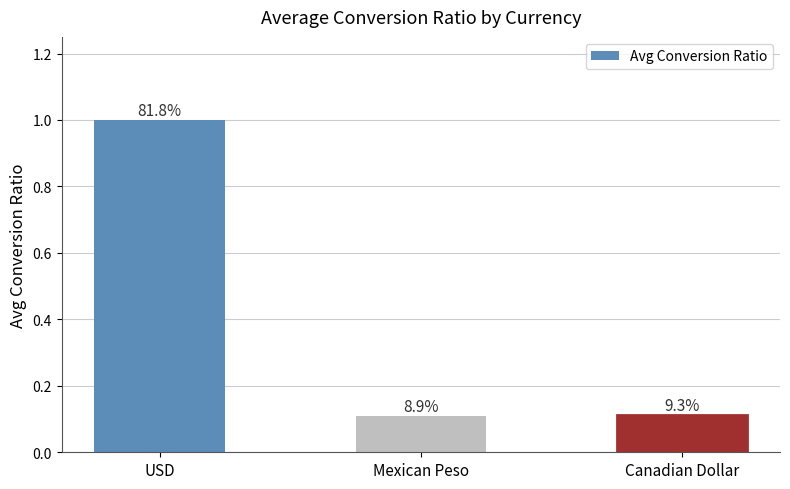

How many values are between 0 and 1?

3